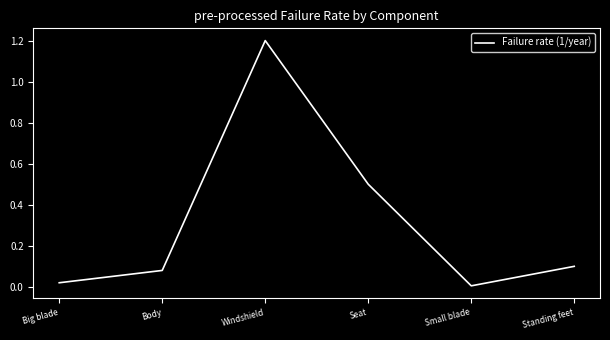

Where is the data nearest to the value 0?

Small blade